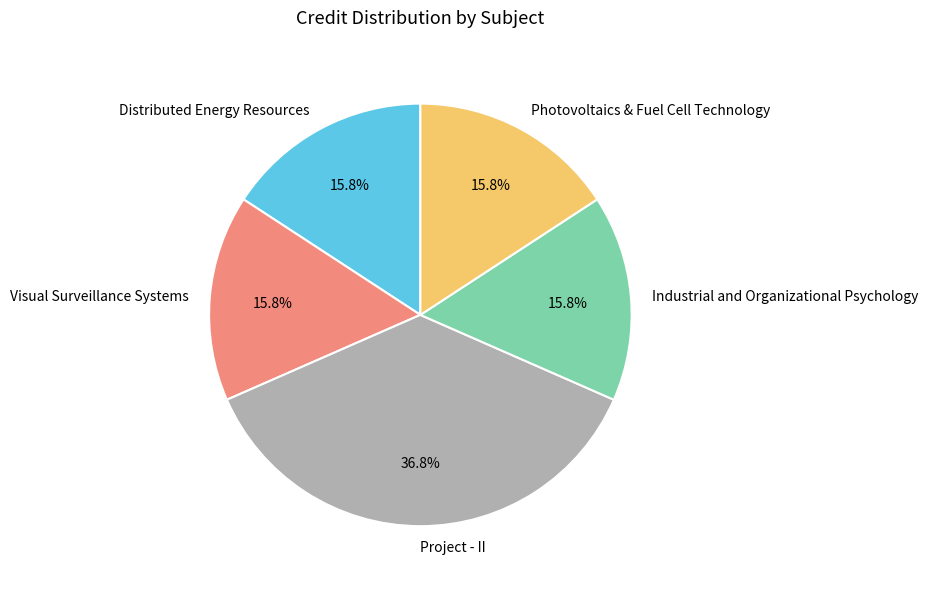

What portion of the pie excludes Photovoltaics & Fuel Cell Technology?

84.2%